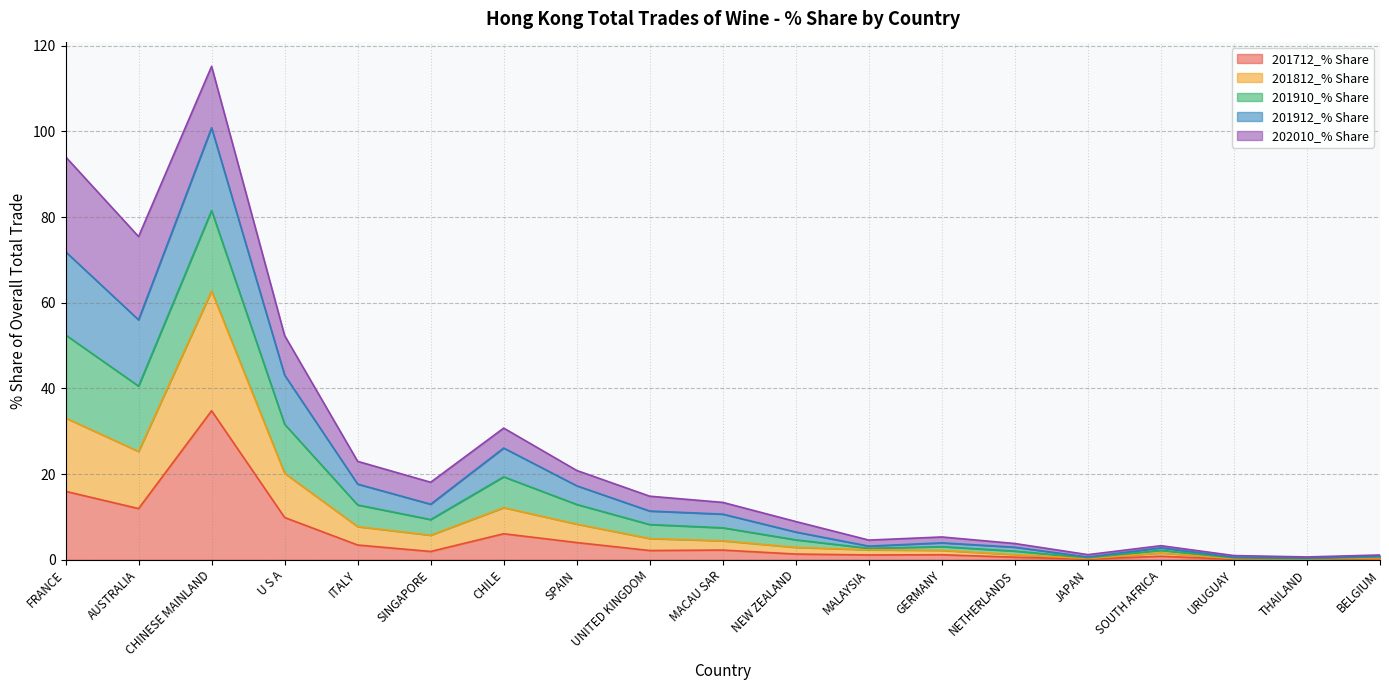

At which category is the sum across all series the highest?

CHINESE MAINLAND